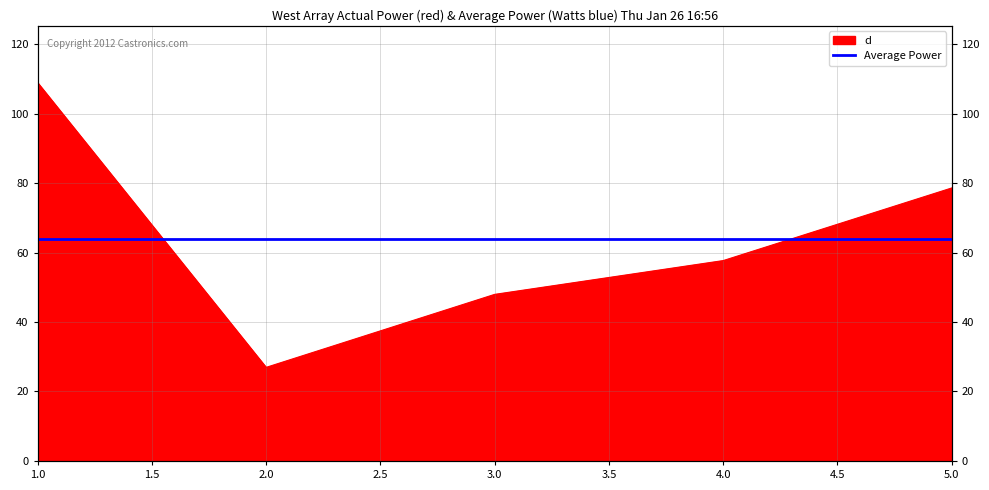

At which category does the chart reach its minimum across all series?

2